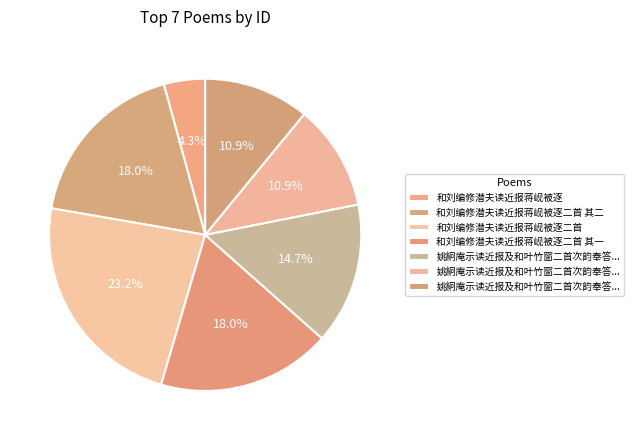

Which category has the biggest portion of the pie?

和刘编修潜夫读近报蒋岘被逐二首